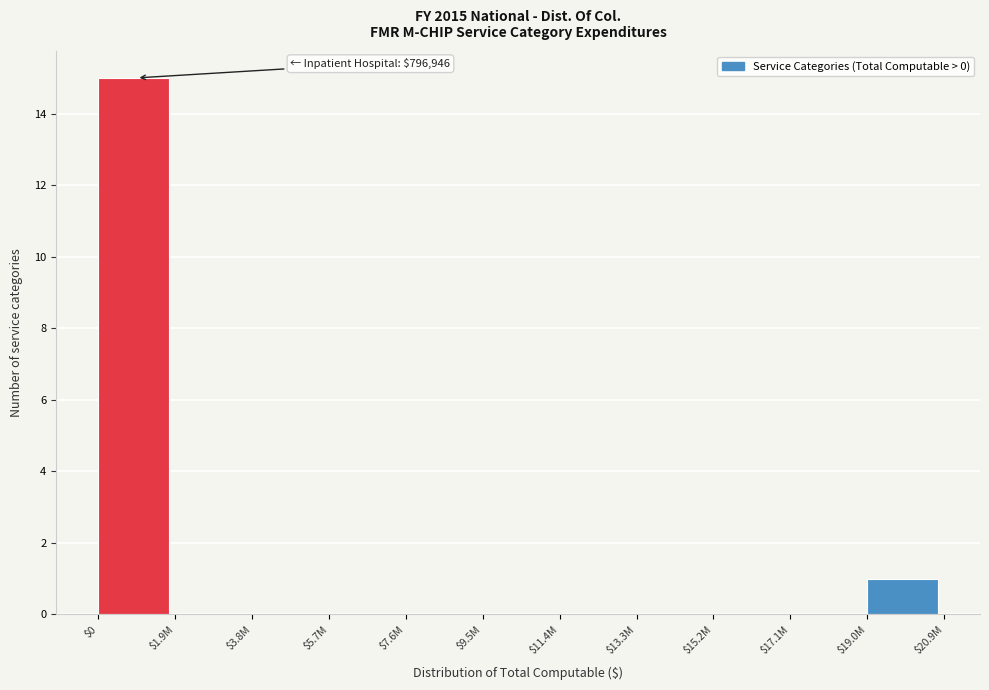

Which category has the highest value across all series?

$0